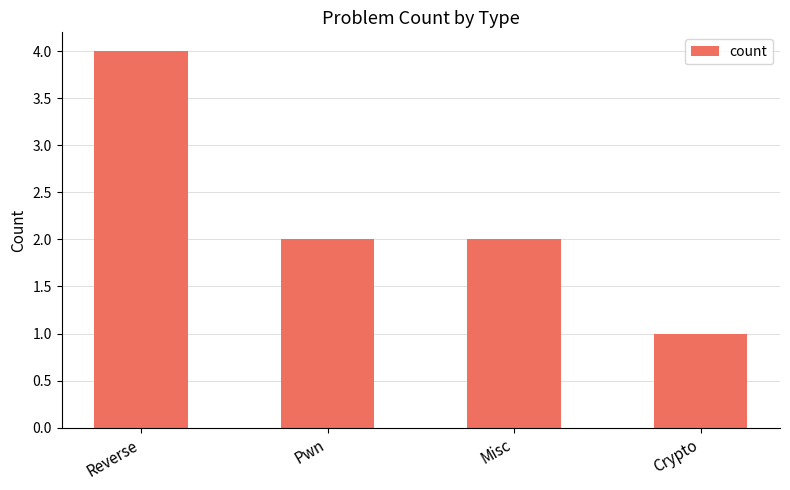

What is the difference between the second highest and minimum values?

1